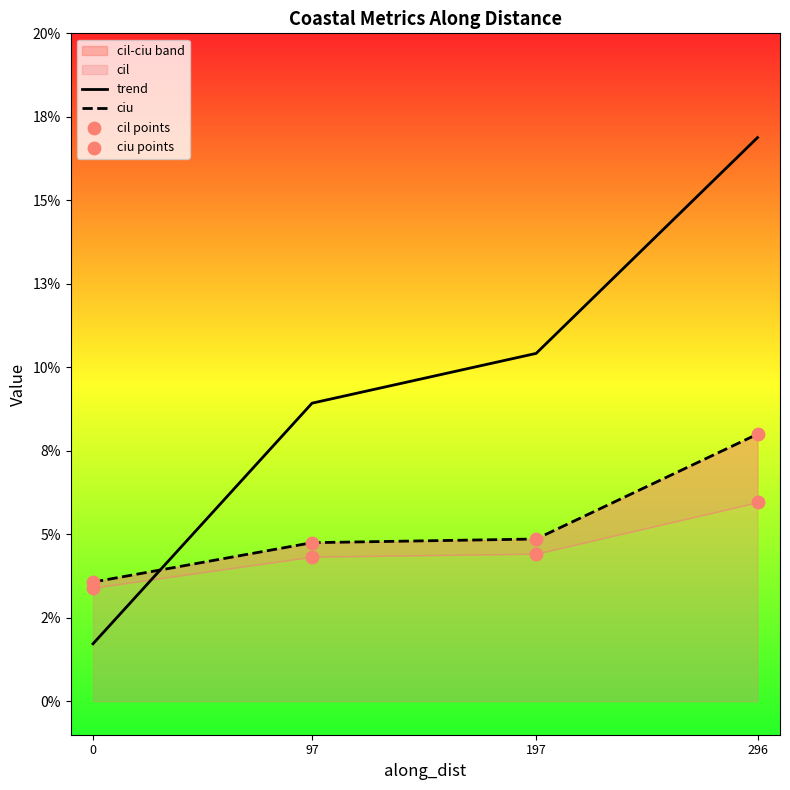

At how many categories does at least one series exceed 0?

4